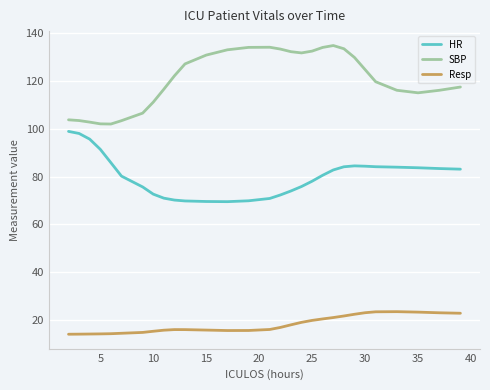

List the series in order of their overall mean, lowest first.

Resp, HR, SBP